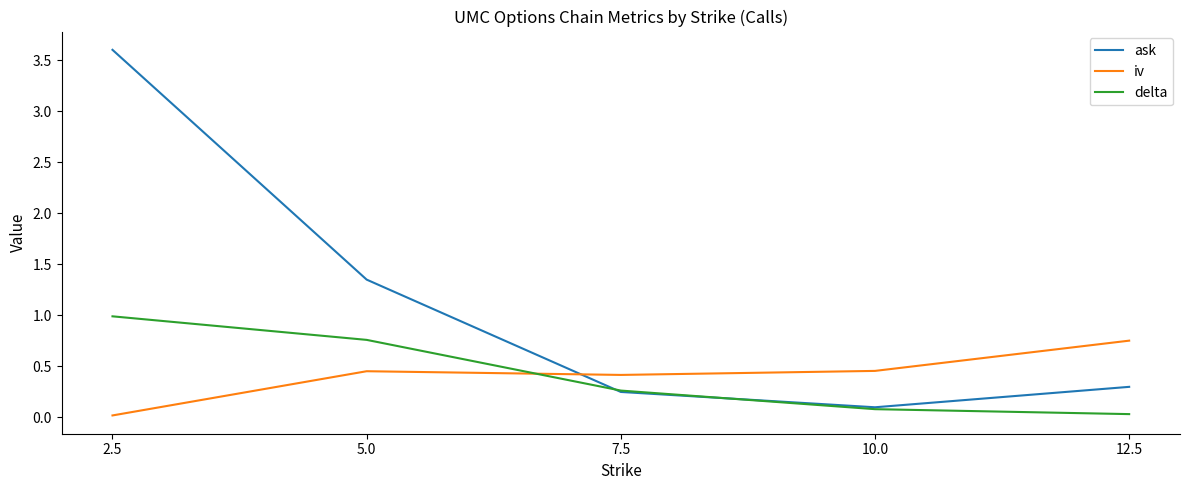

What value does the ask series have at 10.0?

0.1